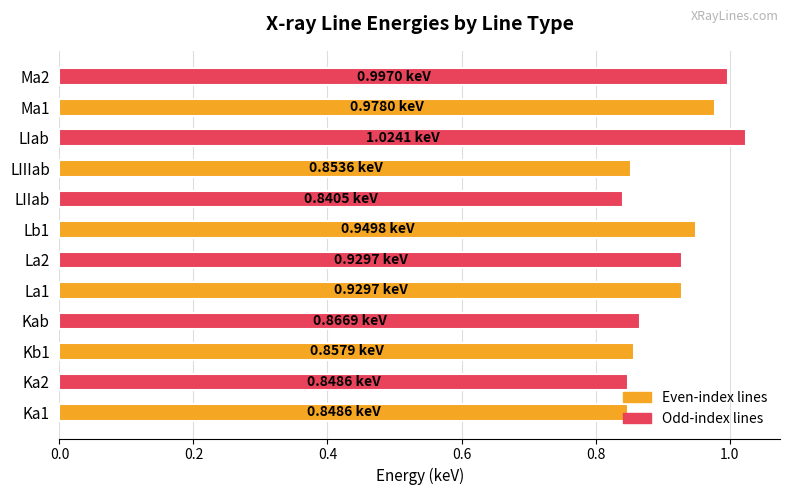

Between Ka2 and Ma1, which is larger?

Ma1